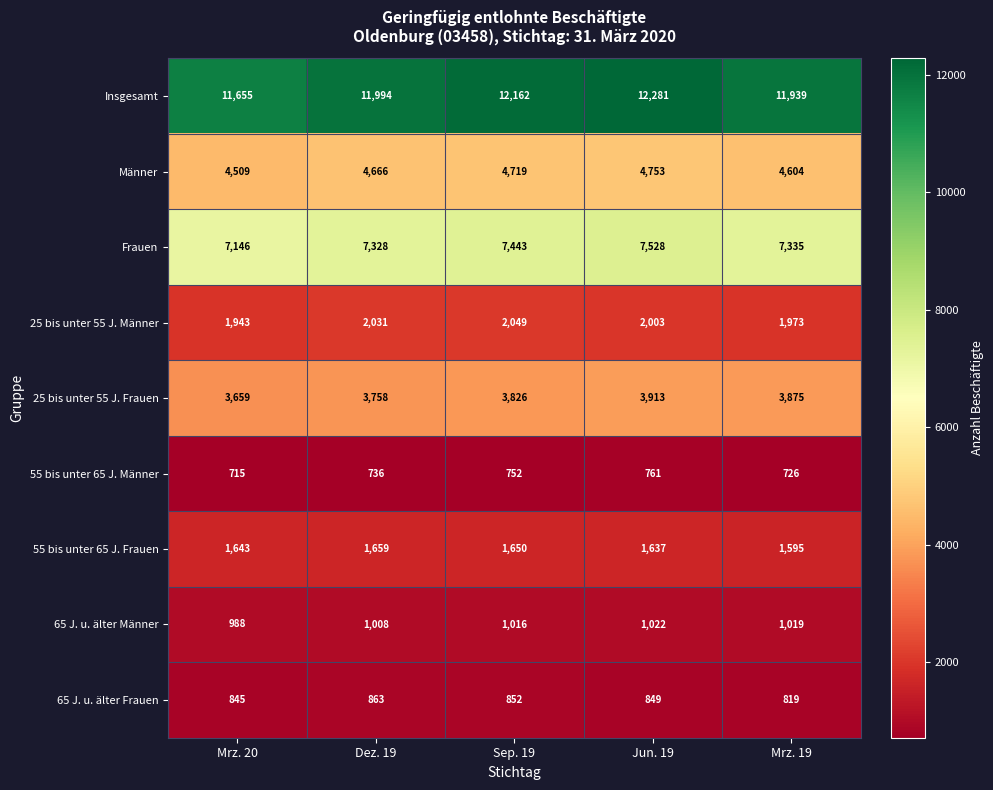

How many values in the Männer series are below 4666?

2